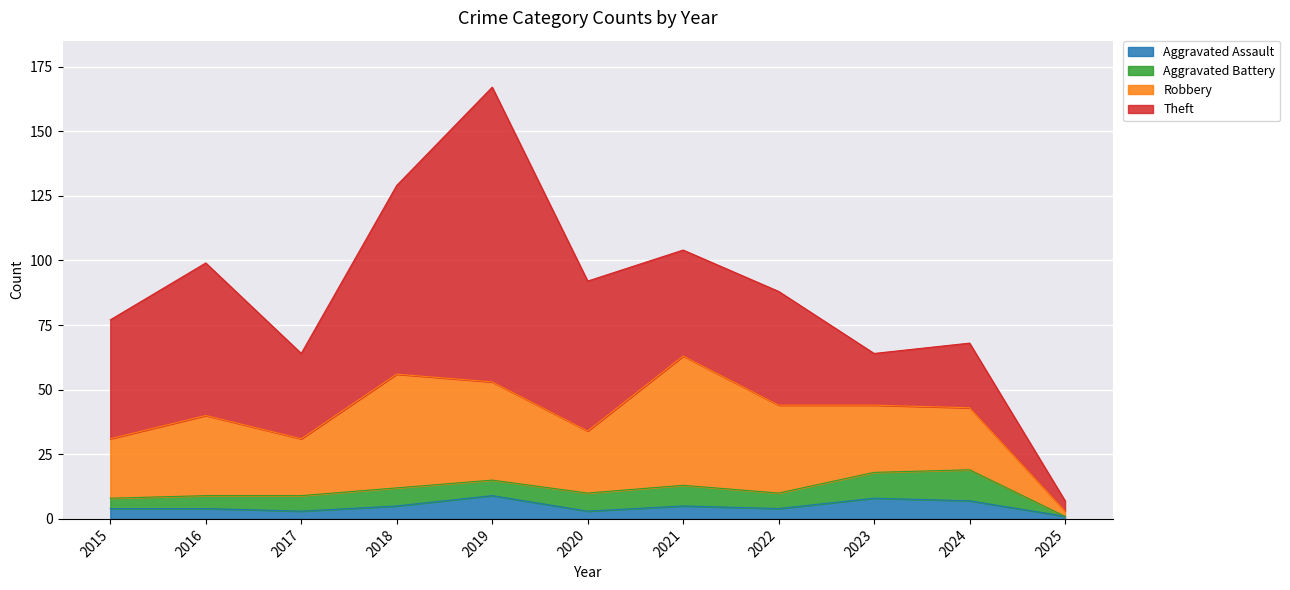

What is the value of the Robbery point at the 1st from the left?

23